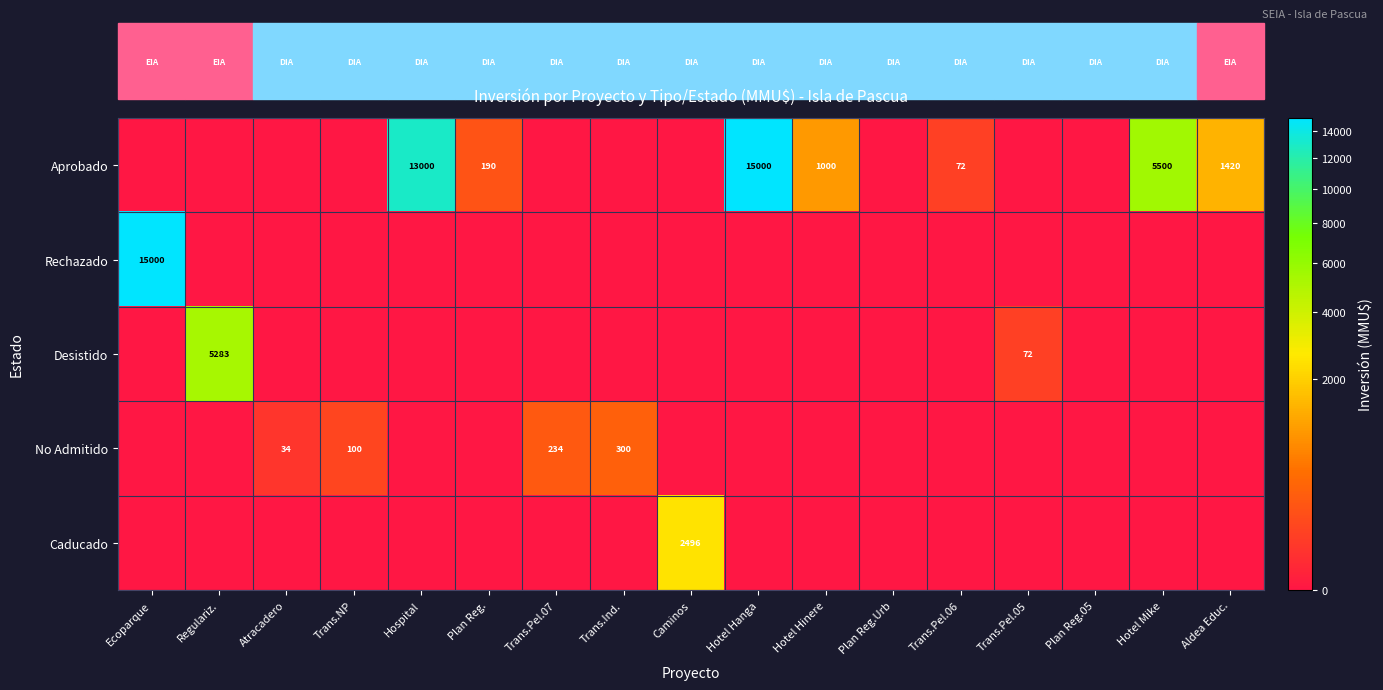

At which category is the sum across all series the highest?

Ecoparque